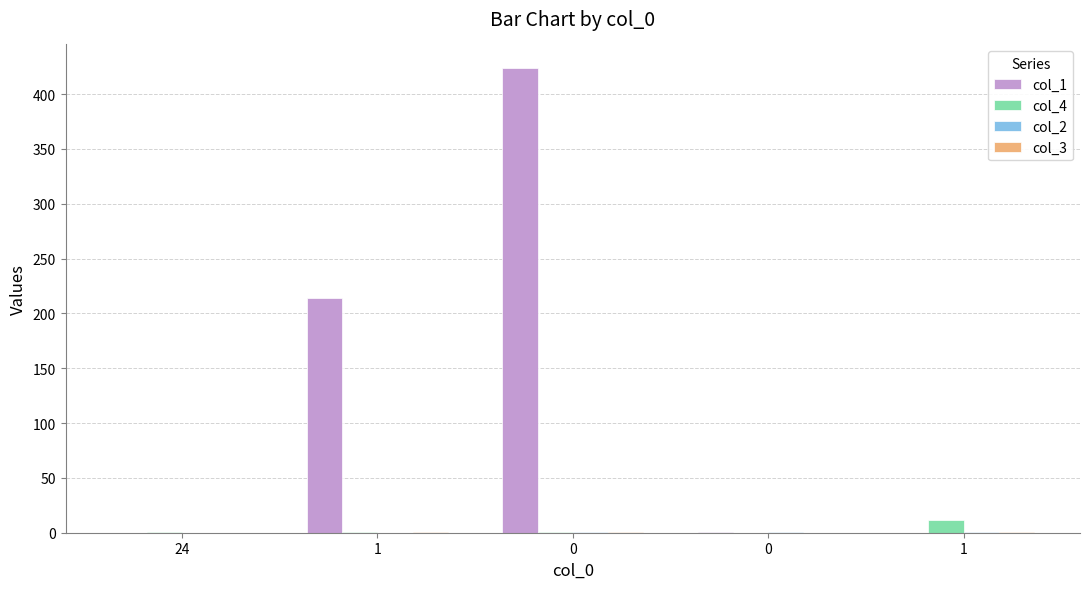

How many series are shown in this chart?

4